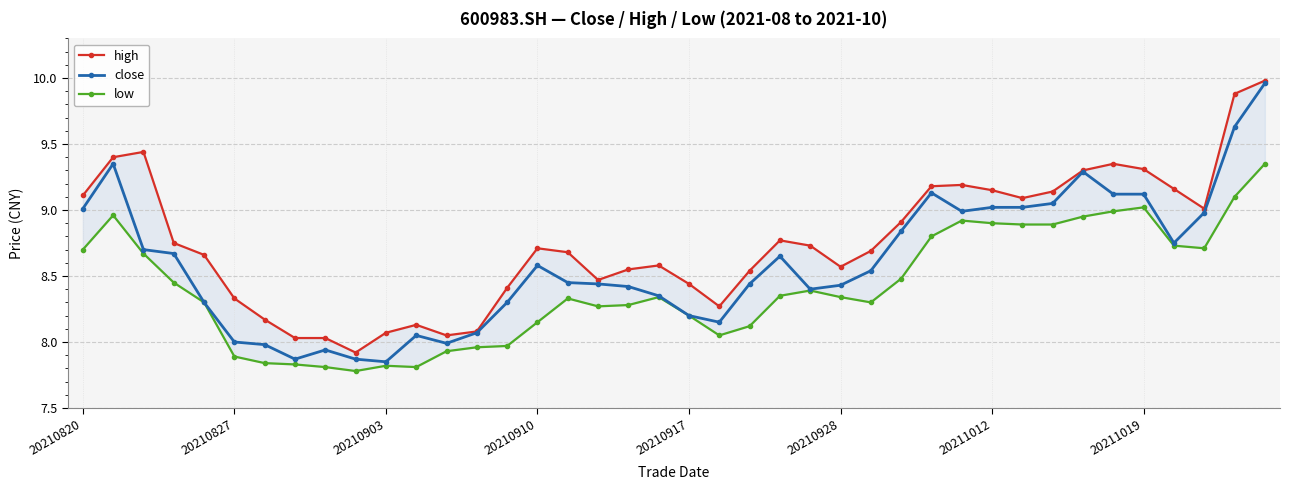

How many lines are shown in the chart?

3